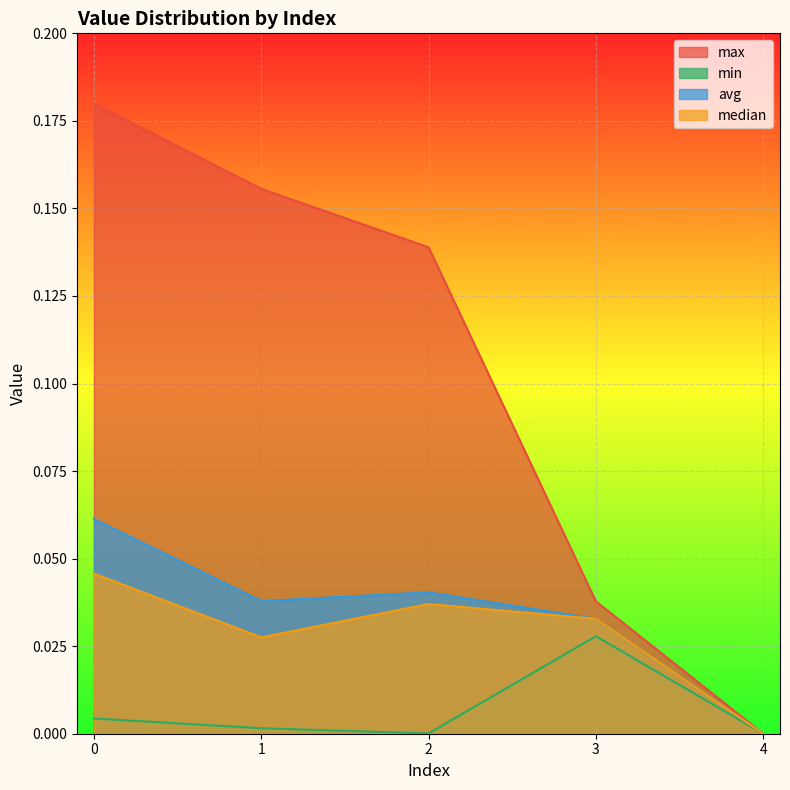

How many values in the avg series exceed 0?

4